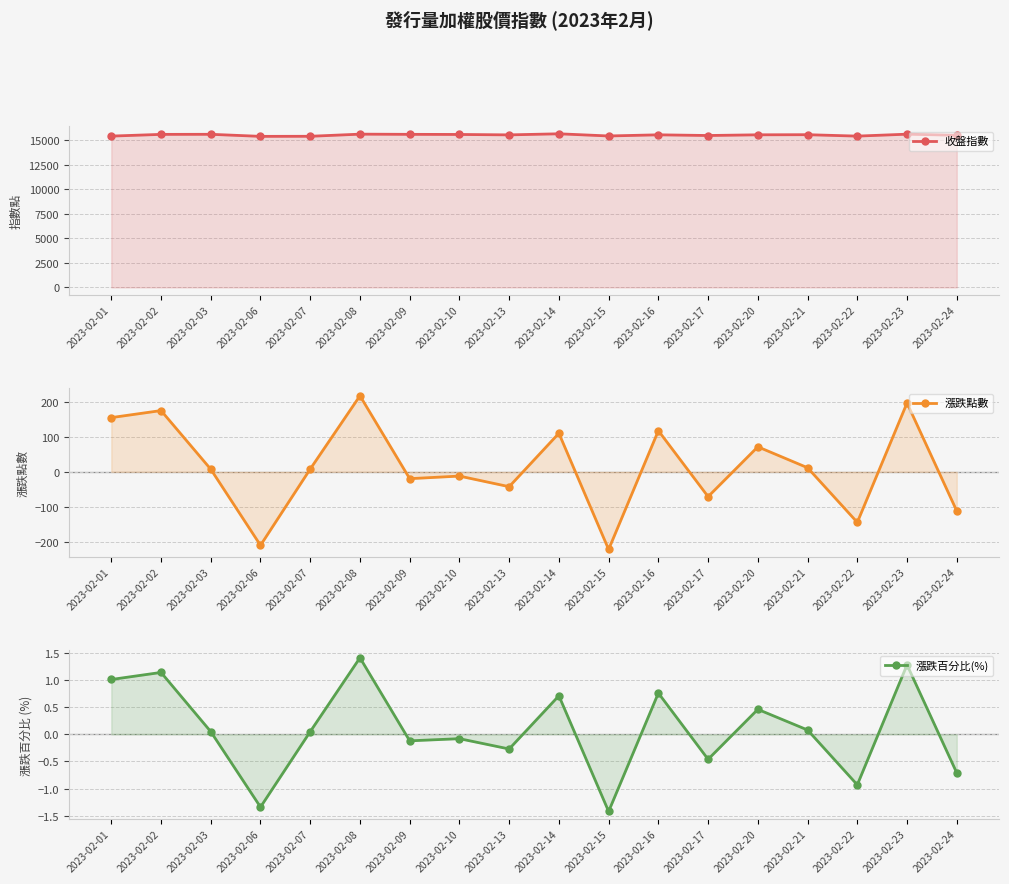

Reading left to right, list all the values displayed in this chart.

收盤指數: 2023-02-01=15420.1	2023-02-02=15595.2	2023-02-03=15602.7	2023-02-06=15392.8	2023-02-07=15400.9	2023-02-08=15618.2	2023-02-09=15598.7	2023-02-10=15586.6	2023-02-13=15544.3	2023-02-14=15654.5	2023-02-15=15432.9	2023-02-16=15550.5	2023-02-17=15479.7	2023-02-20=15551.2	2023-02-21=15563.0	2023-02-22=15418.8	2023-02-23=15615.4	2023-02-24=15503.8
漲跌點數: 2023-02-01=154.9	2023-02-02=175.0	2023-02-03=7.5	2023-02-06=-209.8	2023-02-07=8.1	2023-02-08=217.3	2023-02-09=-19.5	2023-02-10=-12.1	2023-02-13=-42.4	2023-02-14=110.2	2023-02-15=-221.6	2023-02-16=117.6	2023-02-17=-70.8	2023-02-20=71.5	2023-02-21=11.8	2023-02-22=-144.2	2023-02-23=196.6	2023-02-24=-111.6
漲跌百分比(%): 2023-02-01=1.0	2023-02-02=1.1	2023-02-03=0.1	2023-02-06=-1.3	2023-02-07=0.1	2023-02-08=1.4	2023-02-09=-0.1	2023-02-10=-0.1	2023-02-13=-0.3	2023-02-14=0.7	2023-02-15=-1.4	2023-02-16=0.8	2023-02-17=-0.5	2023-02-20=0.5	2023-02-21=0.1	2023-02-22=-0.9	2023-02-23=1.3	2023-02-24=-0.7